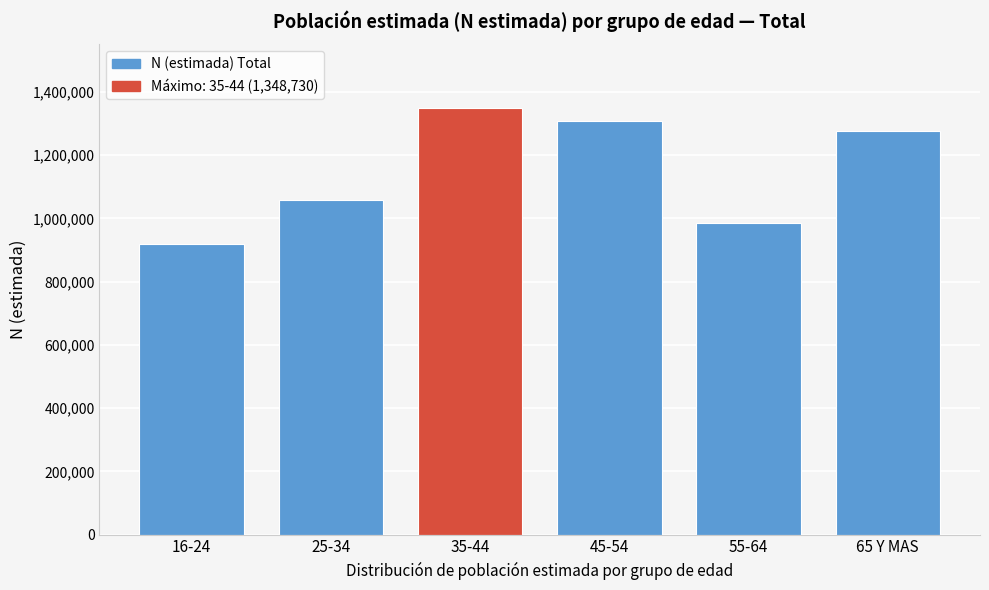

Reading left to right, transcribe all the data shown in this chart.

920597	1058201	1348730	1309306	986718	1277900